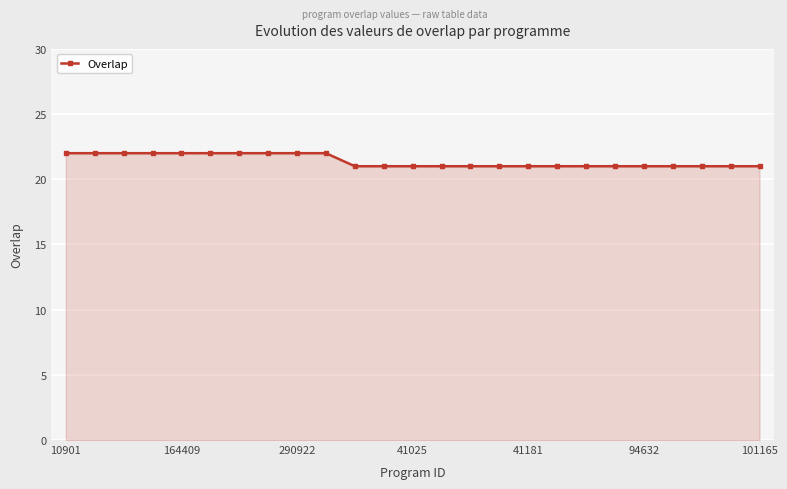

What is the maximum value shown in the chart?

22